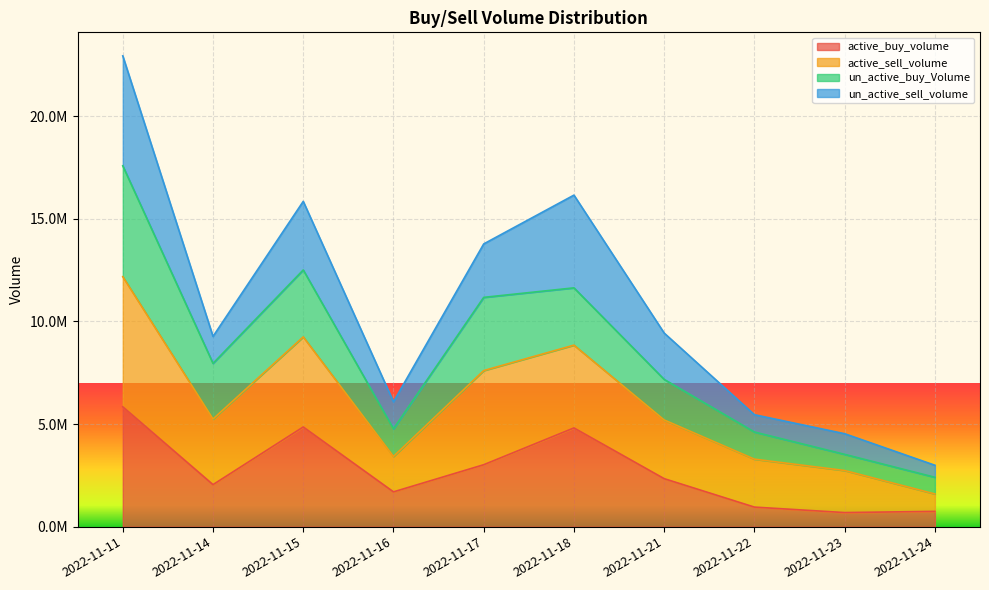

What is the value of the active_buy_volume point at the 8th from the left?

951900